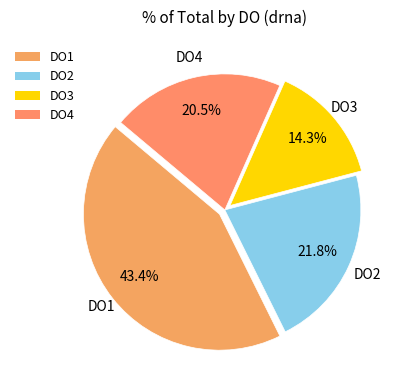

To the nearest percent, what is the difference between the largest and smallest slice percentages?

29%